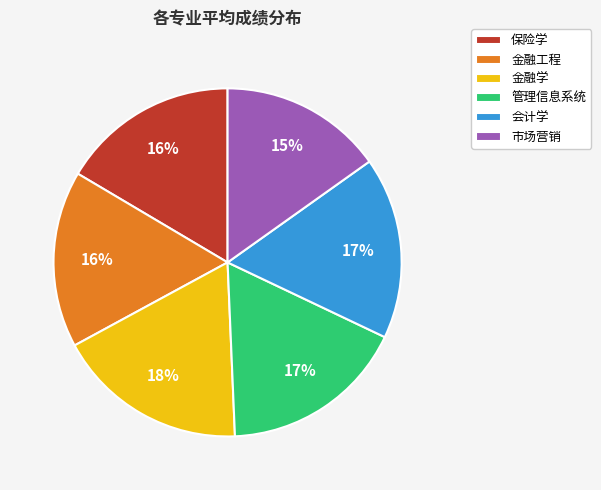

To the nearest percent, what is the difference between the 市场营销 and 金融学 slice percentages?

3%